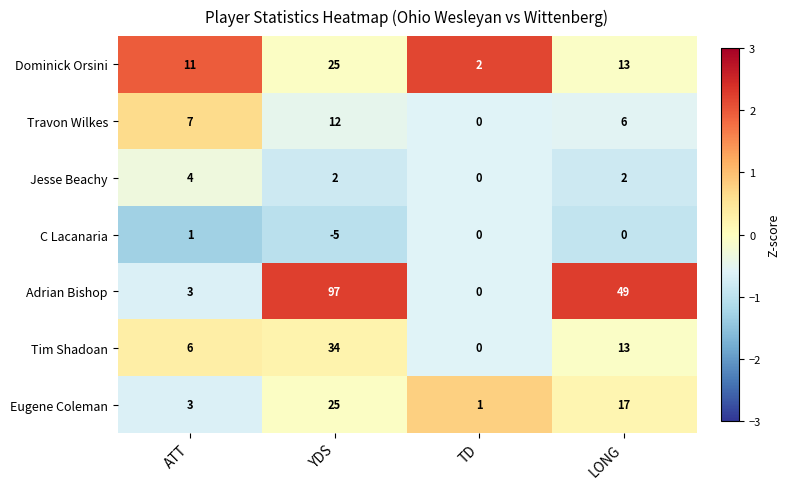

Reading right to left, what are all the values shown in this chart?

Dominick Orsini: LONG=13	TD=2	YDS=25	ATT=11
Travon Wilkes: LONG=6	TD=0	YDS=12	ATT=7
Jesse Beachy: LONG=2	TD=0	YDS=2	ATT=4
C Lacanaria: LONG=0	TD=0	YDS=-5	ATT=1
Adrian Bishop: LONG=49	TD=0	YDS=97	ATT=3
Tim Shadoan: LONG=13	TD=0	YDS=34	ATT=6
Eugene Coleman: LONG=17	TD=1	YDS=25	ATT=3